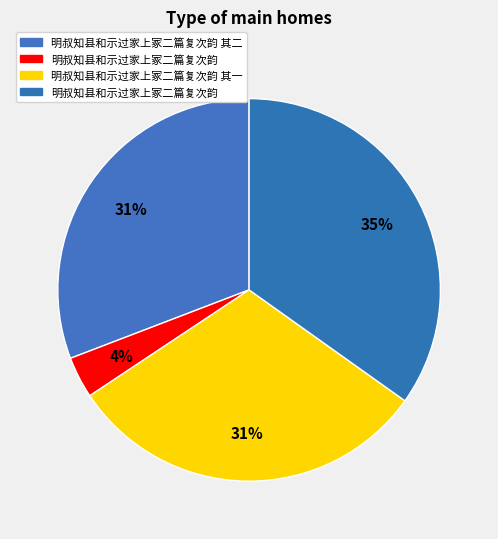

How many slices are in this pie chart?

4